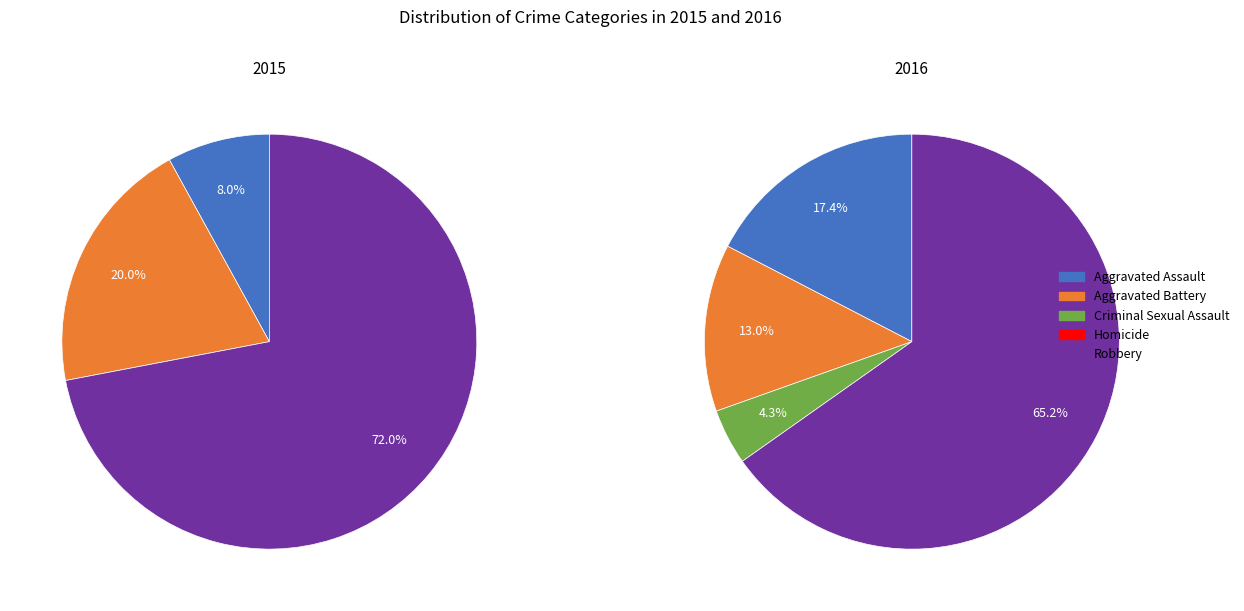

Which series changed the most between Aggravated Battery and Robbery?

values_2015